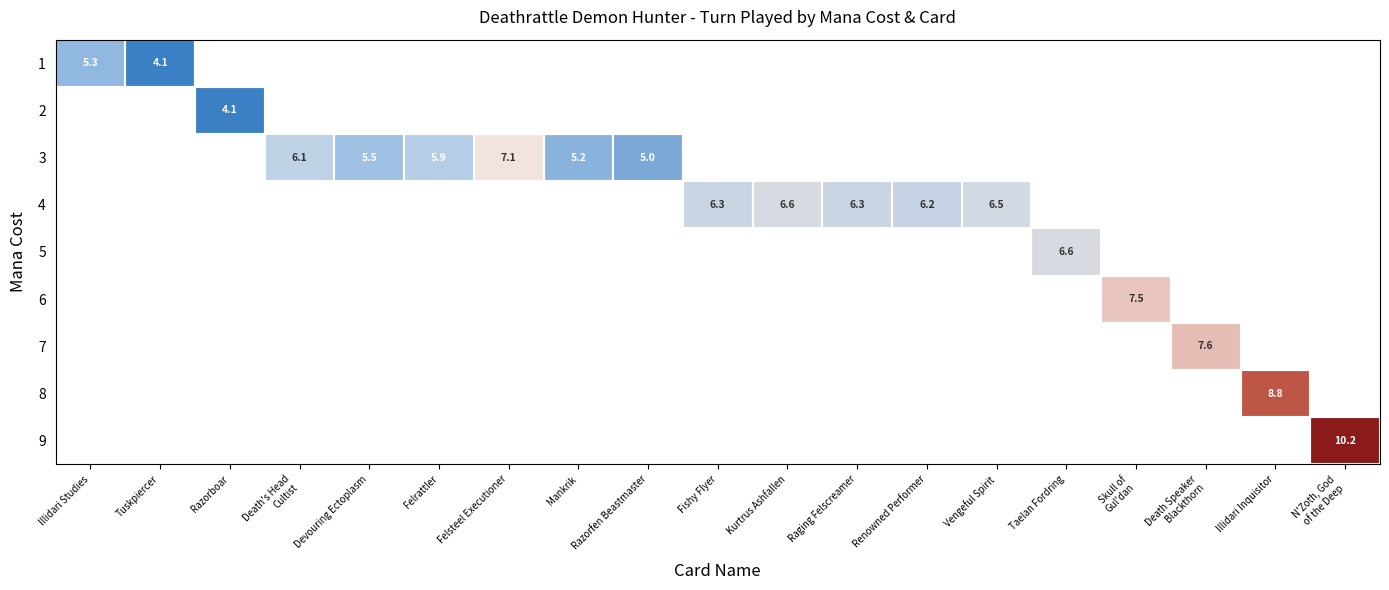

Which has a higher value, Felrattler or Vengeful Spirit?

Vengeful Spirit